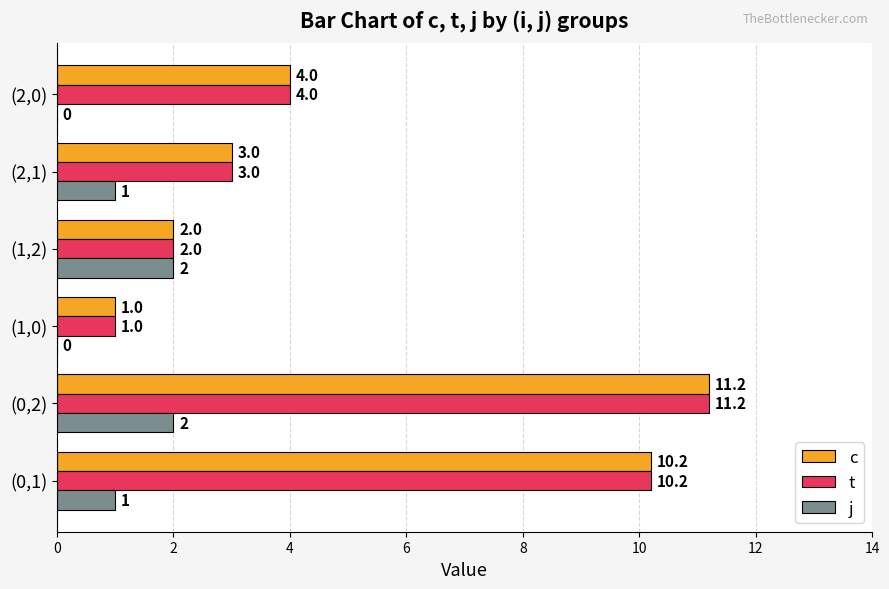

What are all the series names shown in the legend?

c, t, j